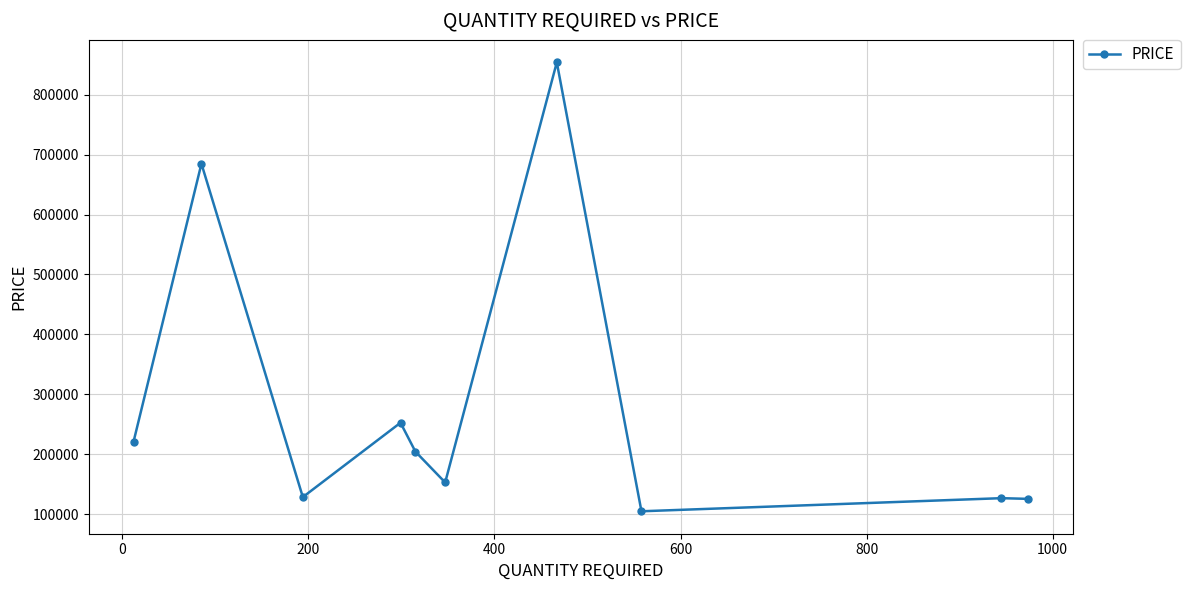

True or false: there are more than 2 points higher than both neighbors.

True